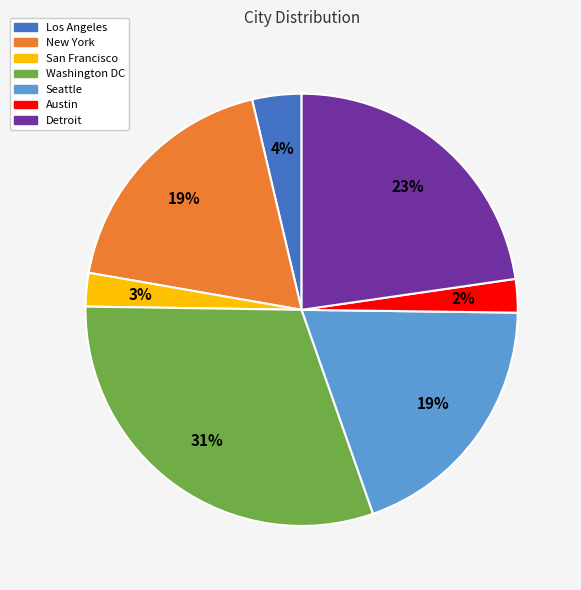

Combined, do Los Angeles and Detroit account for over 50%?

No